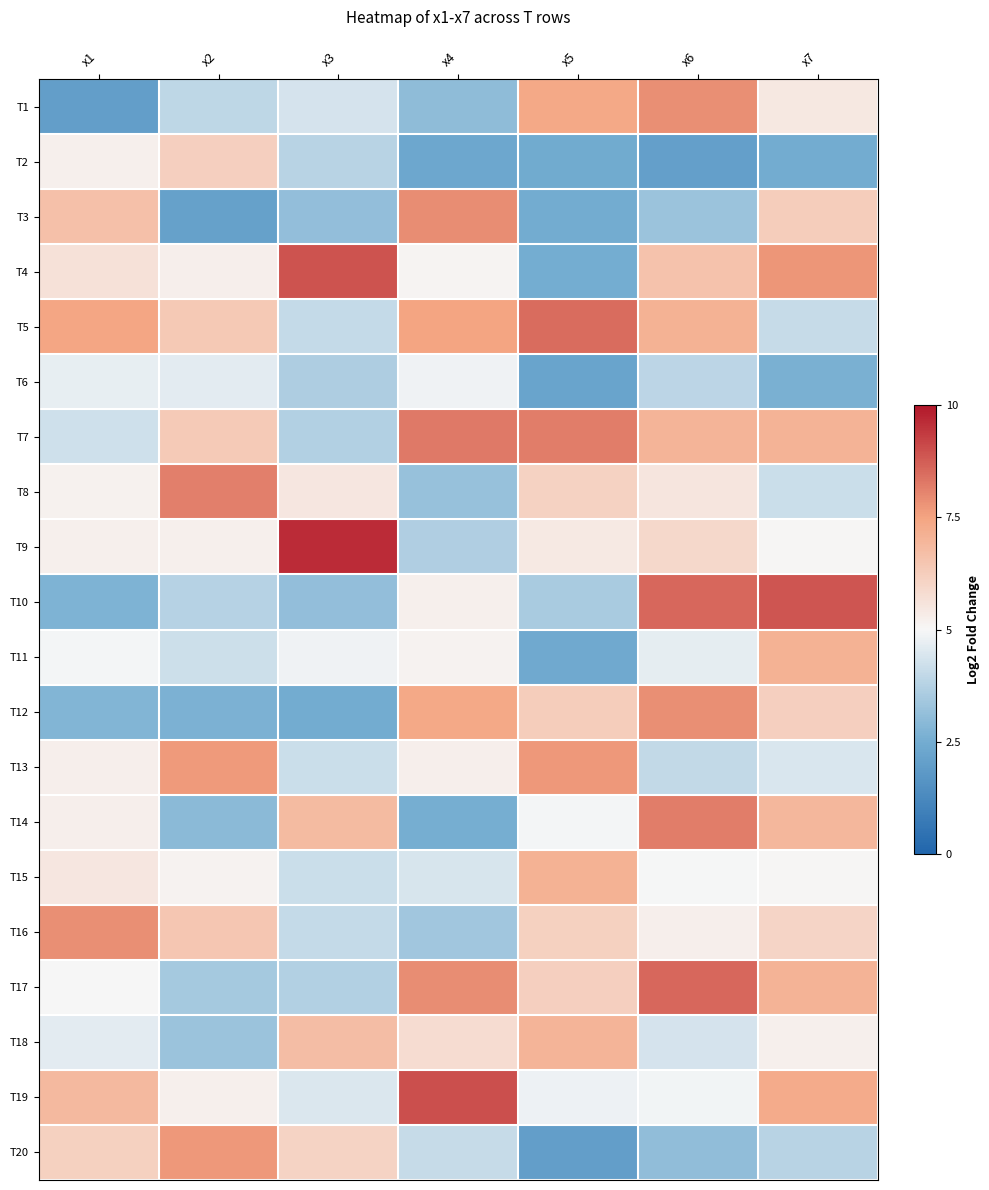

Which series has the largest total across all categories?

T5